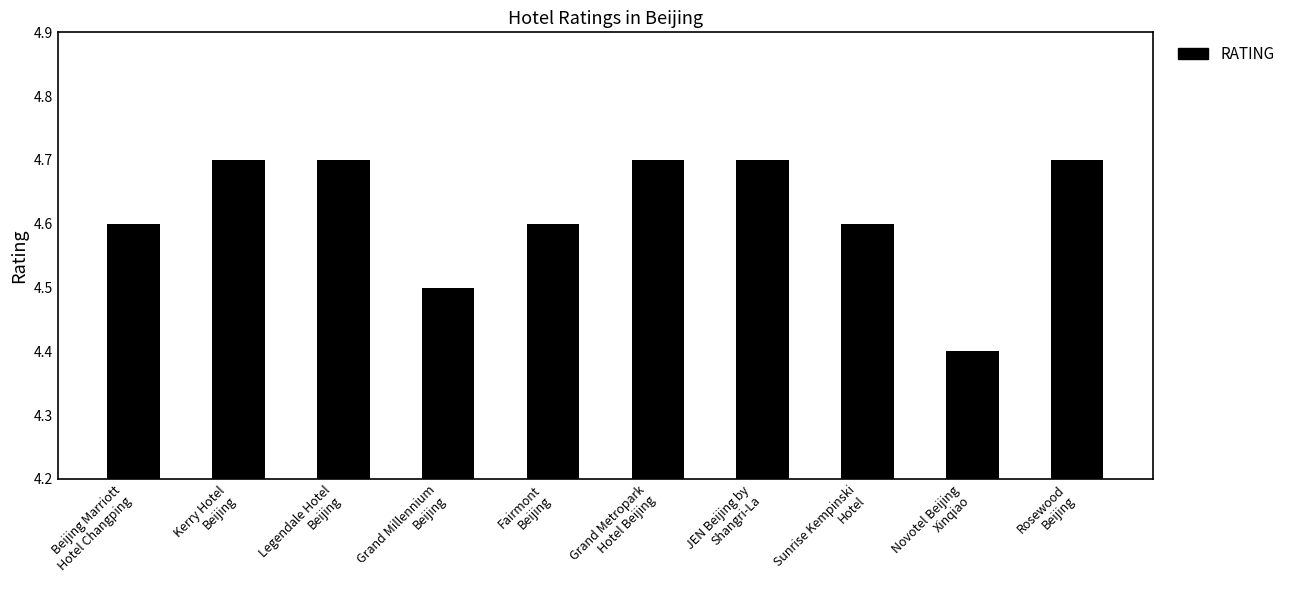

The value at Sunrise Kempinski
Hotel is 6.0. True or false?

False